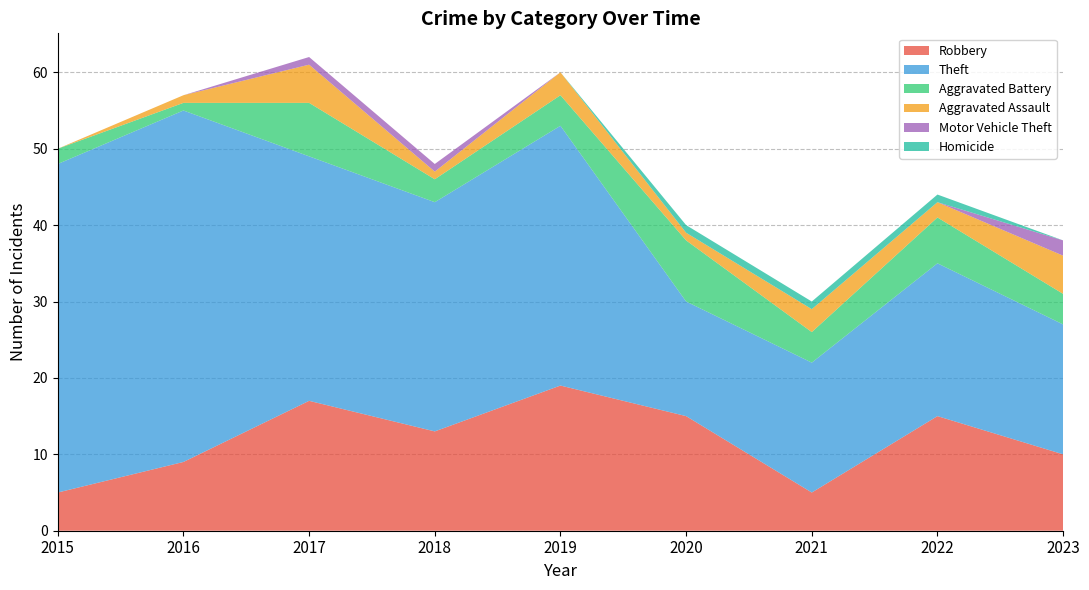

Reading left to right, extract all data points from this chart.

Robbery: 5	9	17	13	19	15	5	15	10
Theft: 43	46	32	30	34	15	17	20	17
Aggravated Battery: 2	1	7	3	4	8	4	6	4
Aggravated Assault: 0	1	5	1	3	1	3	2	5
Motor Vehicle Theft: 0	0	1	1	0	0	0	0	2
Homicide: 0	0	0	0	0	1	1	1	0